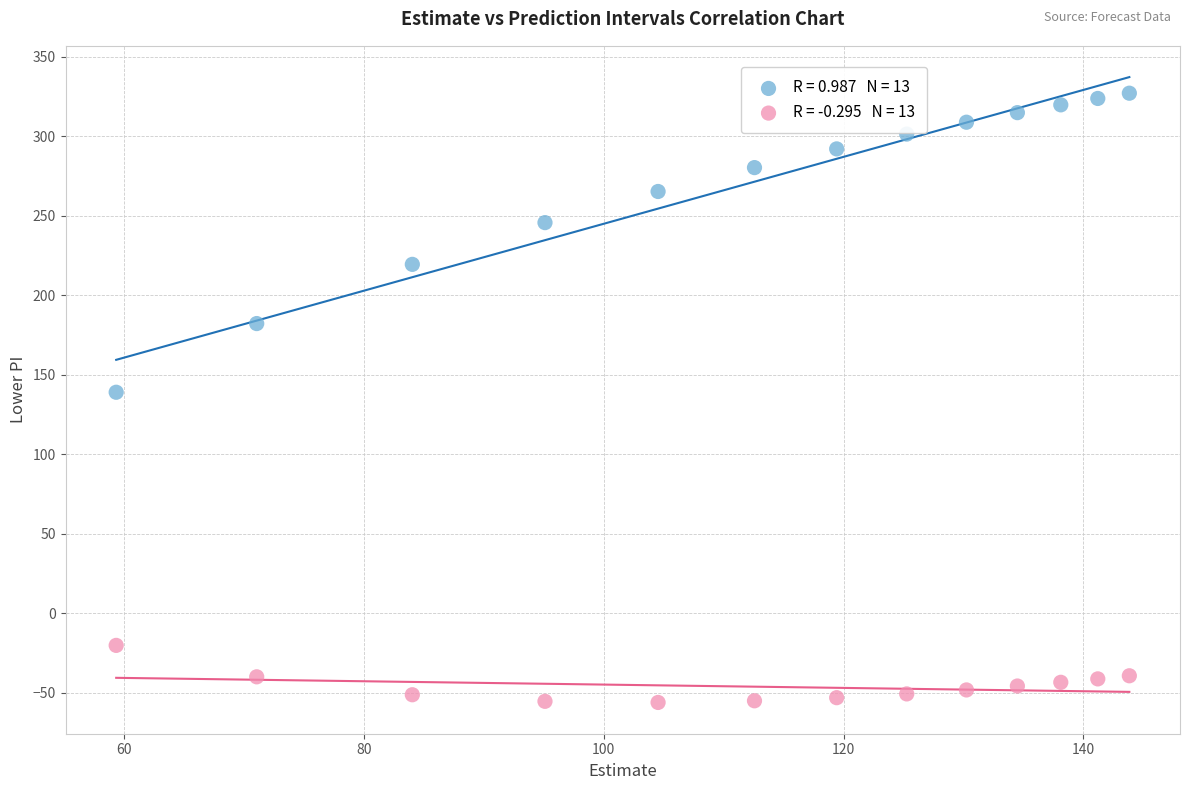

Across all data points, what is the range of Y values (max minus min)?

383.2